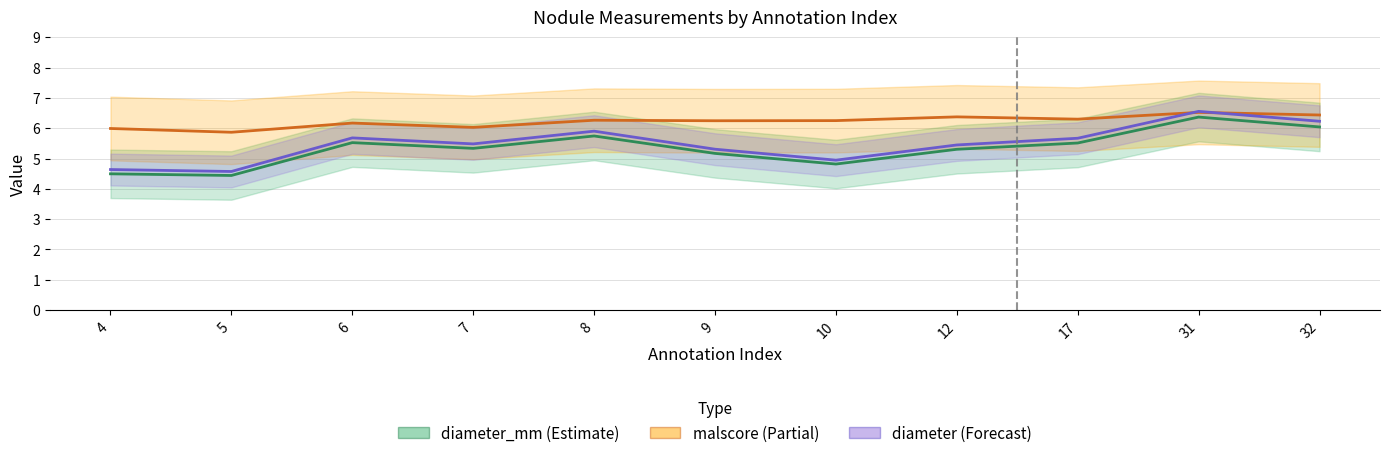

Between 5 and 32, which series saw the biggest shift?

diameter (Forecast)